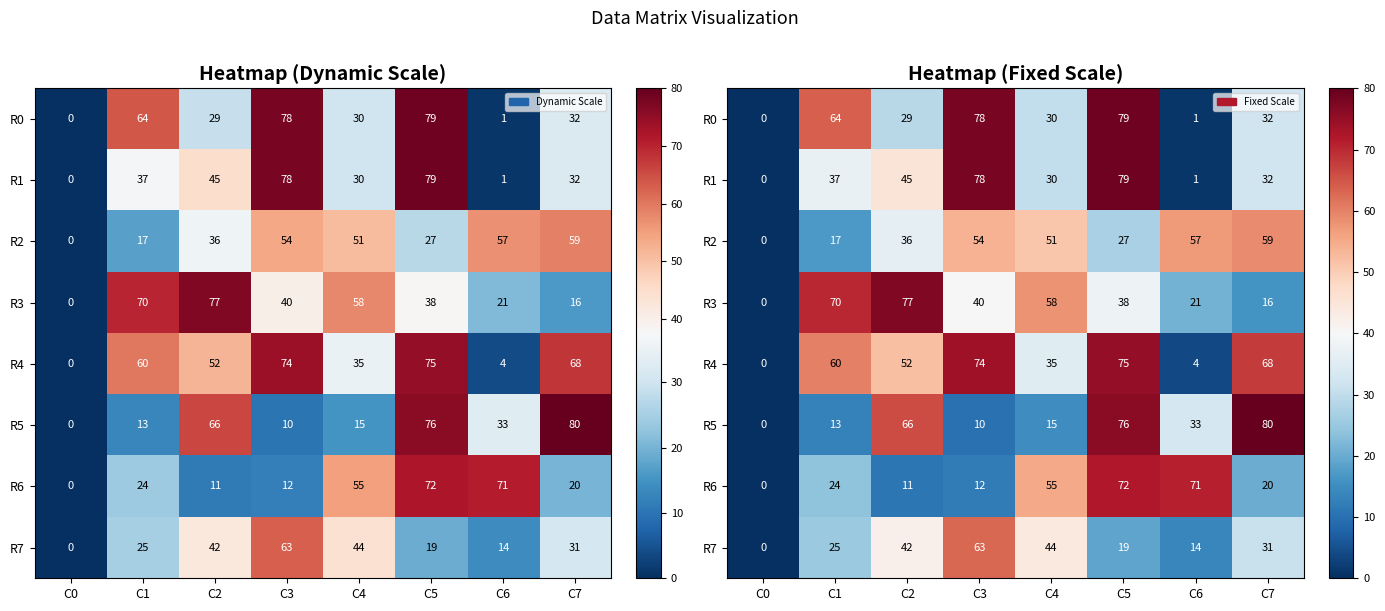

At how many categories does at least one series exceed 50?

7